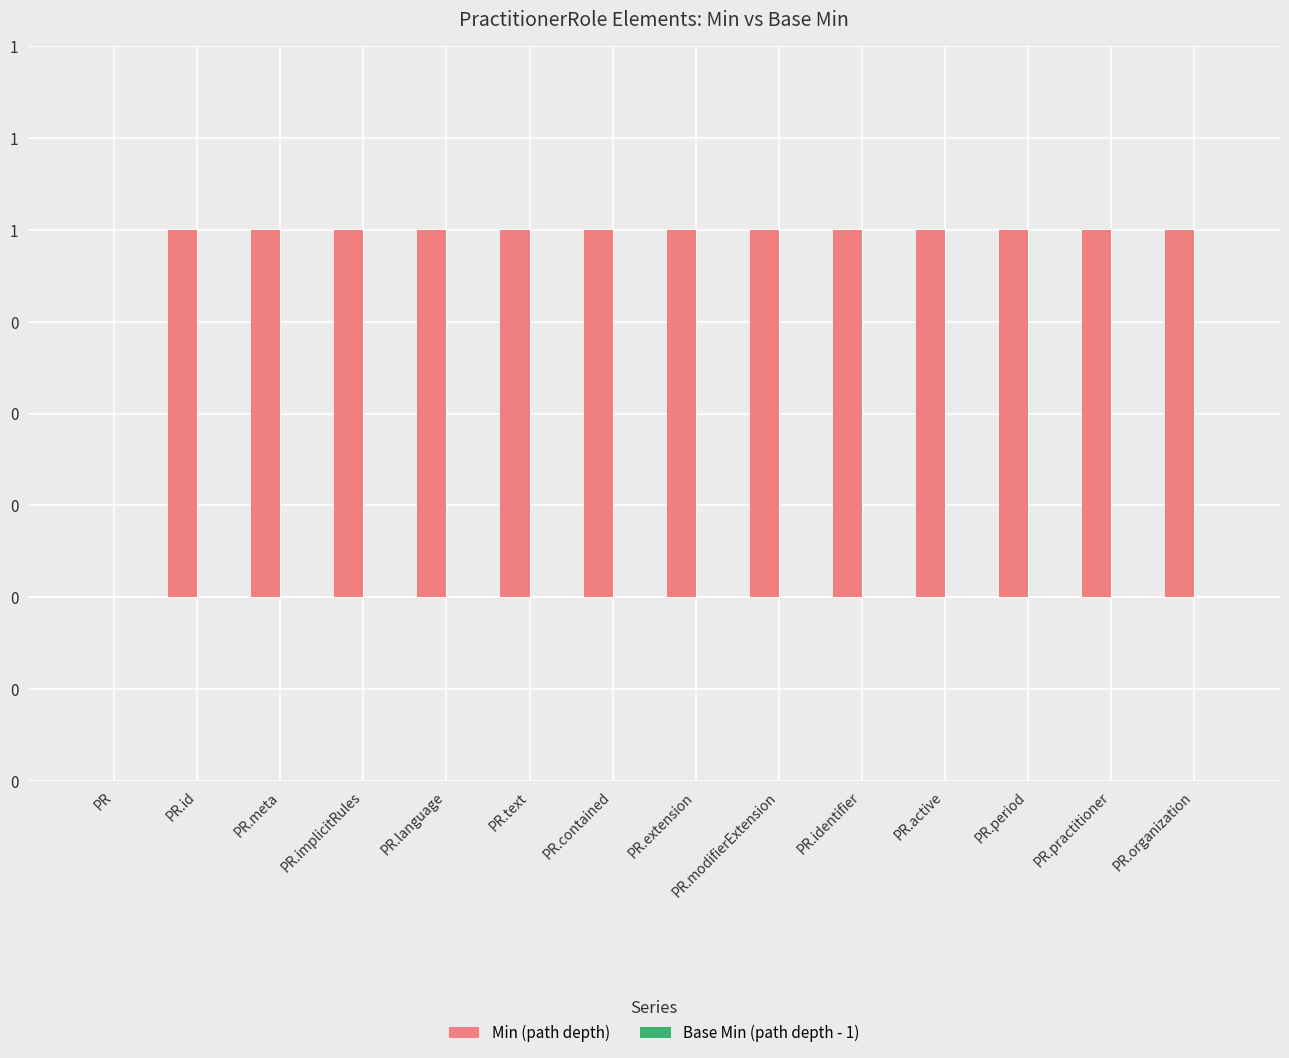

Which has a higher value, PR.meta or PR.id?

PR.meta